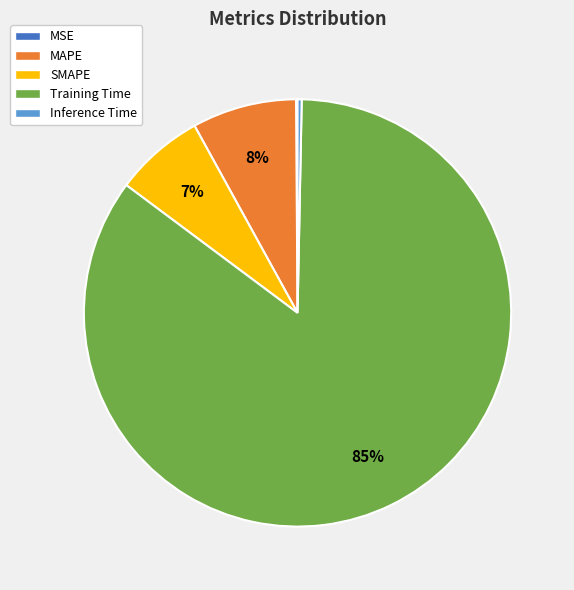

Which category has the biggest portion of the pie?

Training Time